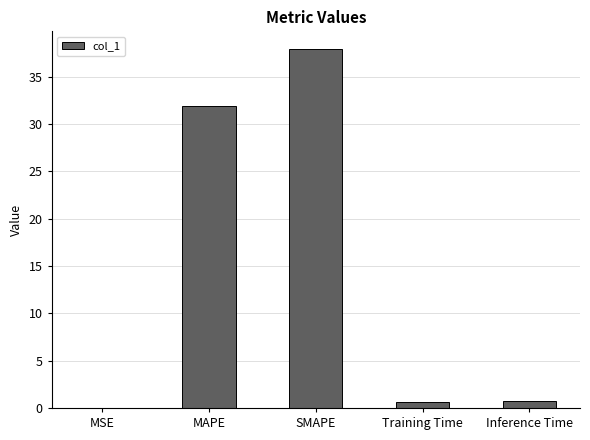

At which label is the value closest to 18?

MAPE